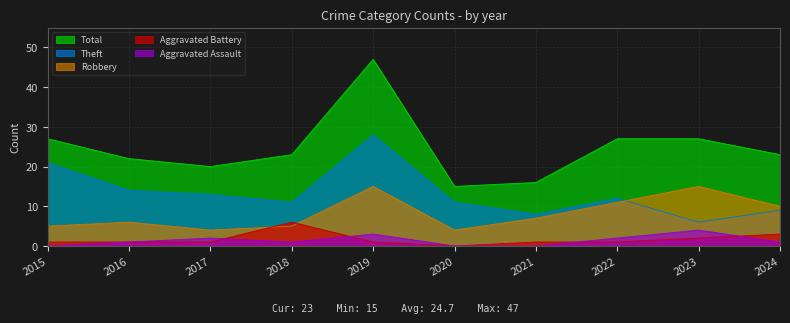

Where is the first local maximum for Aggravated Battery?

2018